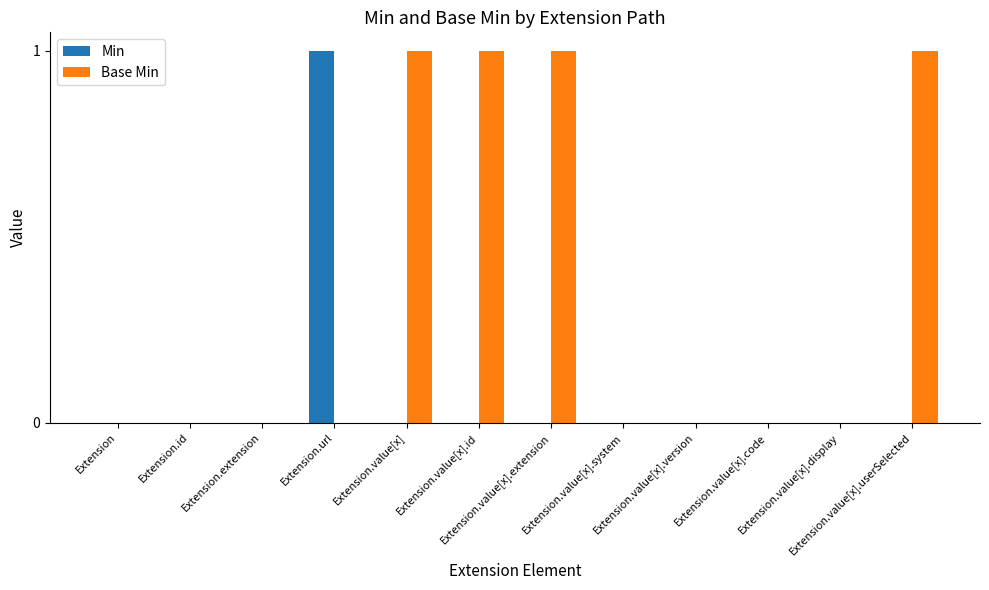

What is the sum of all Base Min values?

4